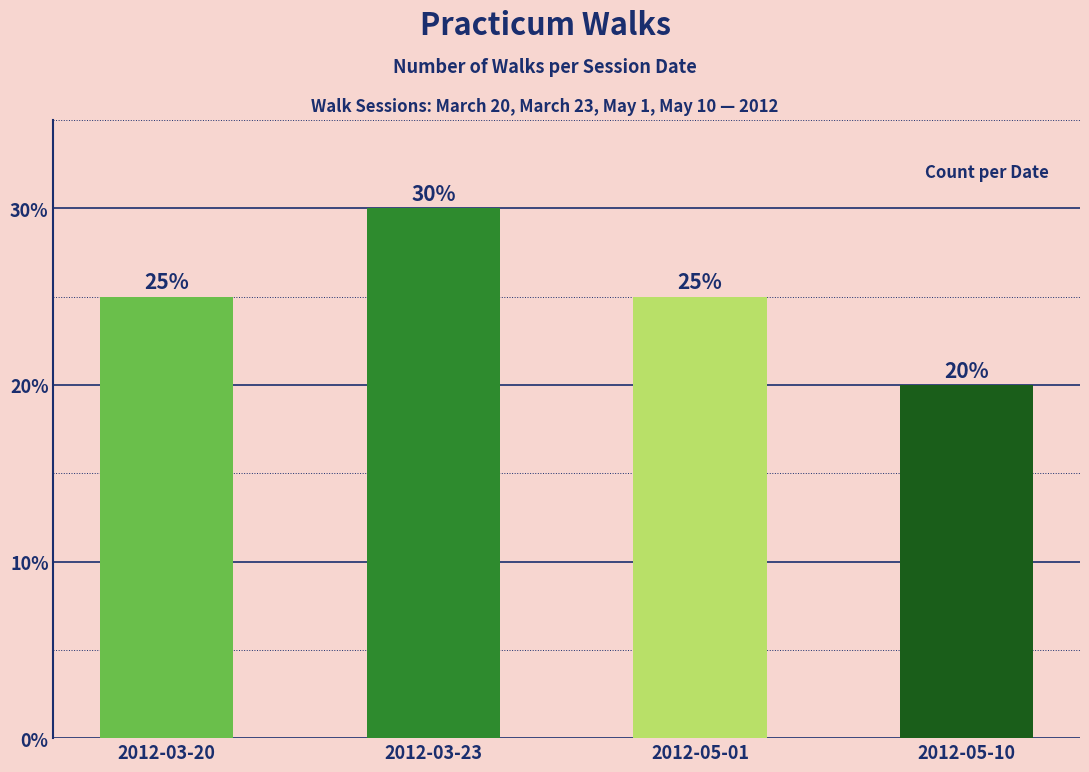

Where does the data first go above 5?

2012-03-23